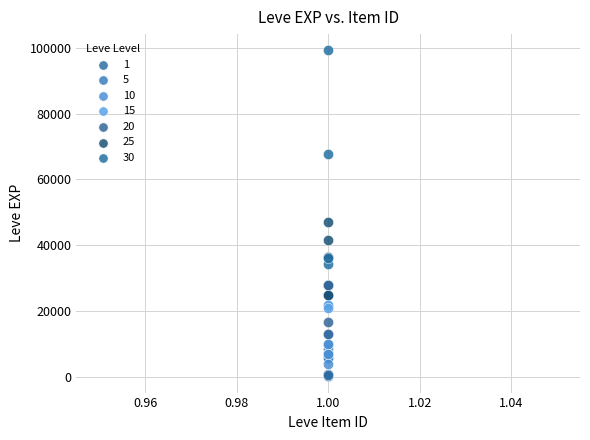

Which series has the widest spread of Y values?

30